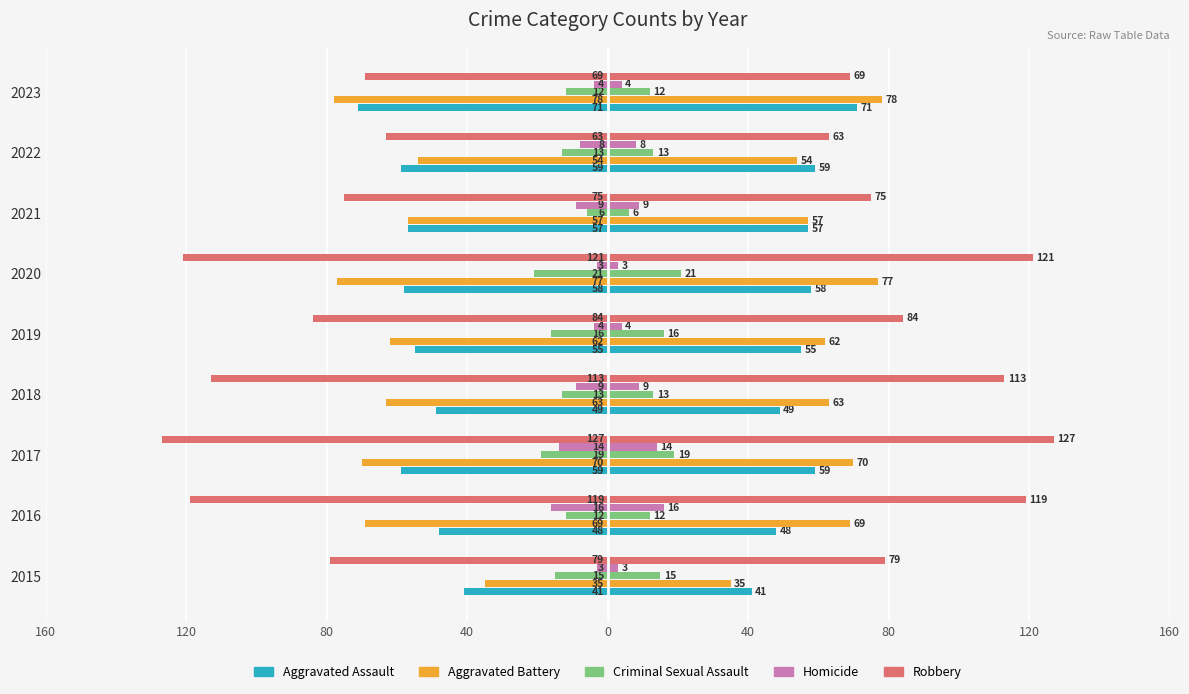

Reading left to right, list all the values displayed in this chart.

Aggravated Assault: -41	-48	-59	-49	-55	-58	-57	-59	-71
Aggravated Battery: -35	-69	-70	-63	-62	-77	-57	-54	-78
Criminal Sexual Assault: -15	-12	-19	-13	-16	-21	-6	-13	-12
Homicide: -3	-16	-14	-9	-4	-3	-9	-8	-4
Robbery: -79	-119	-127	-113	-84	-121	-75	-63	-69